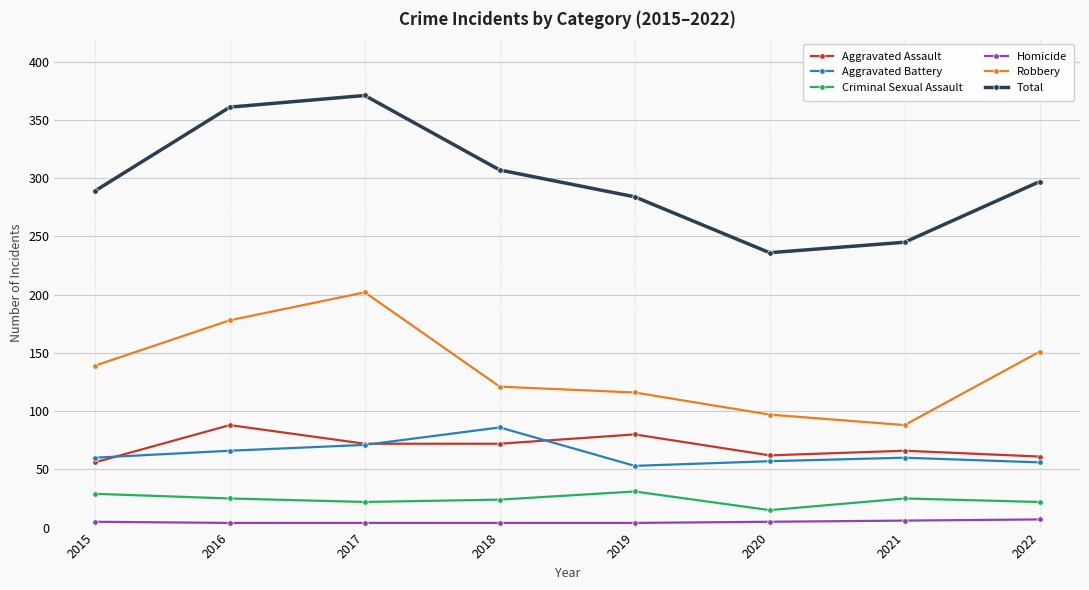

Does the chart have visible grid lines?

Yes